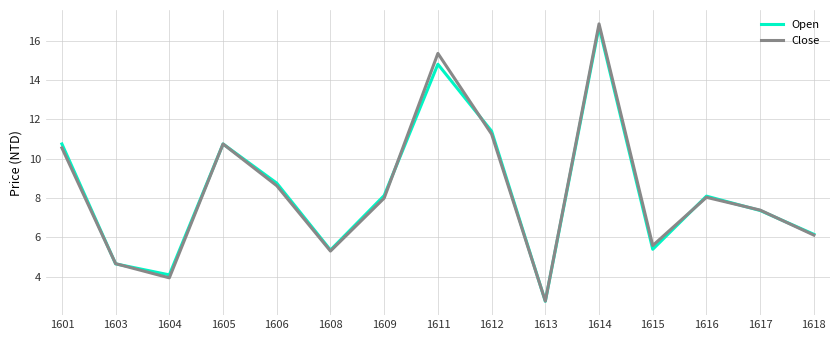

Count the number of data series in this chart.

2